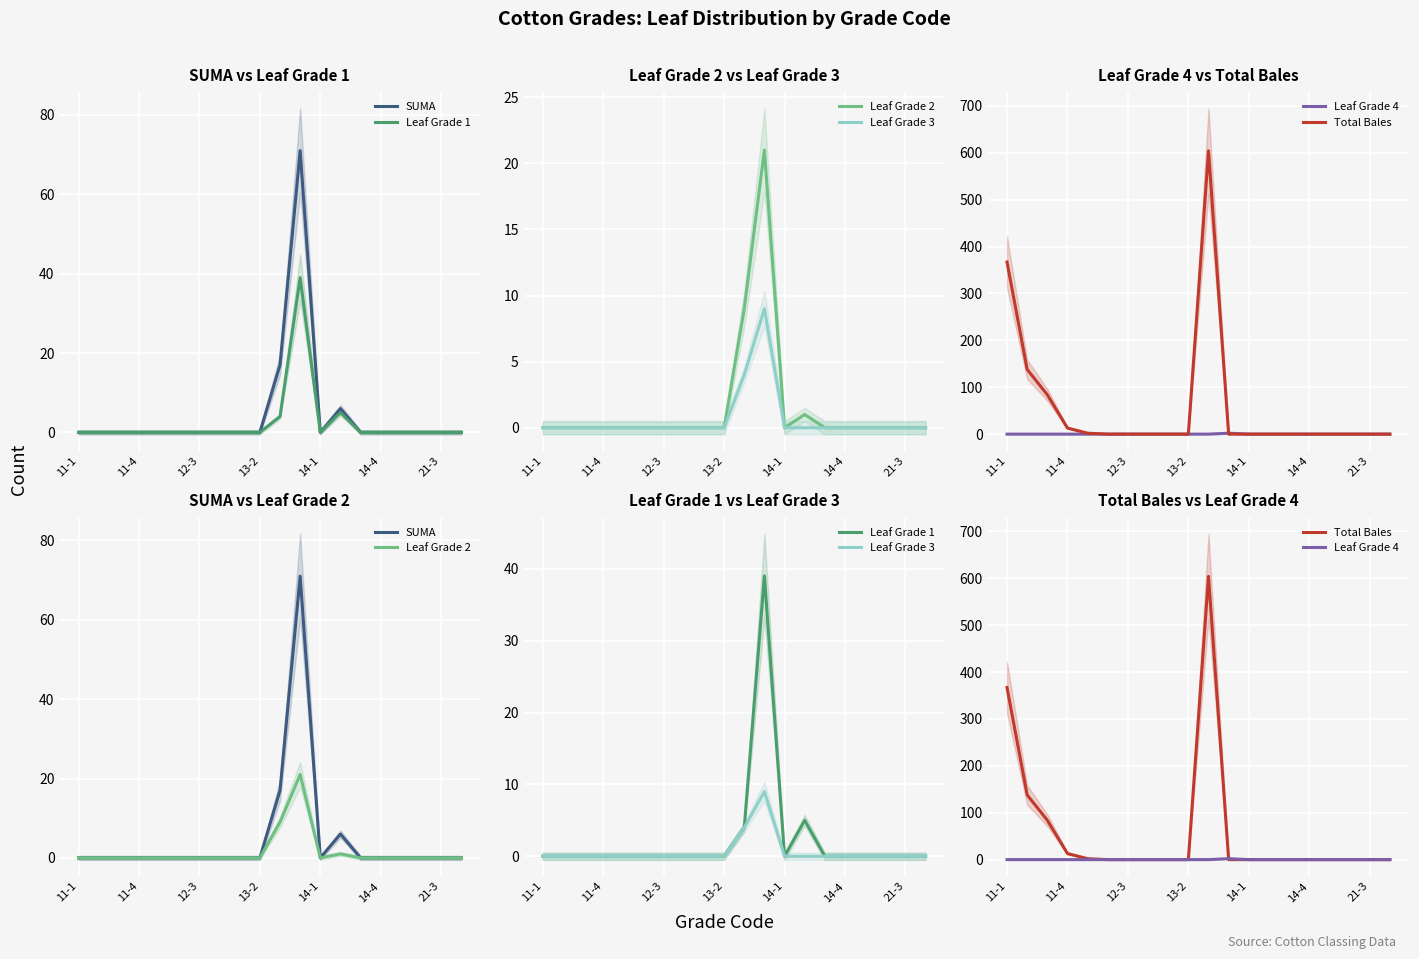

Which series changed the most between 13 and 18?

SUMA